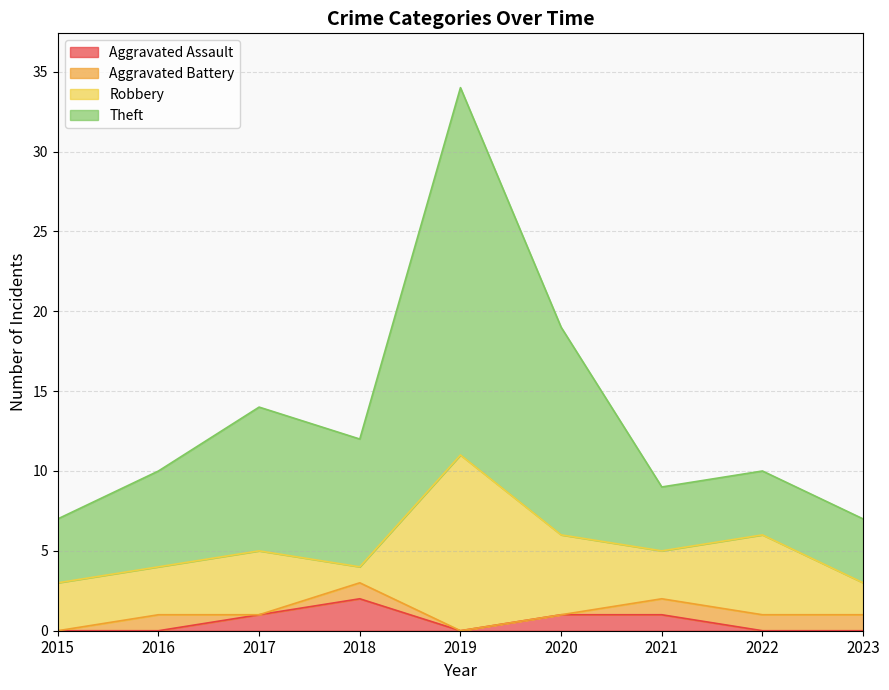

At which label does Aggravated Assault reach its peak?

2018